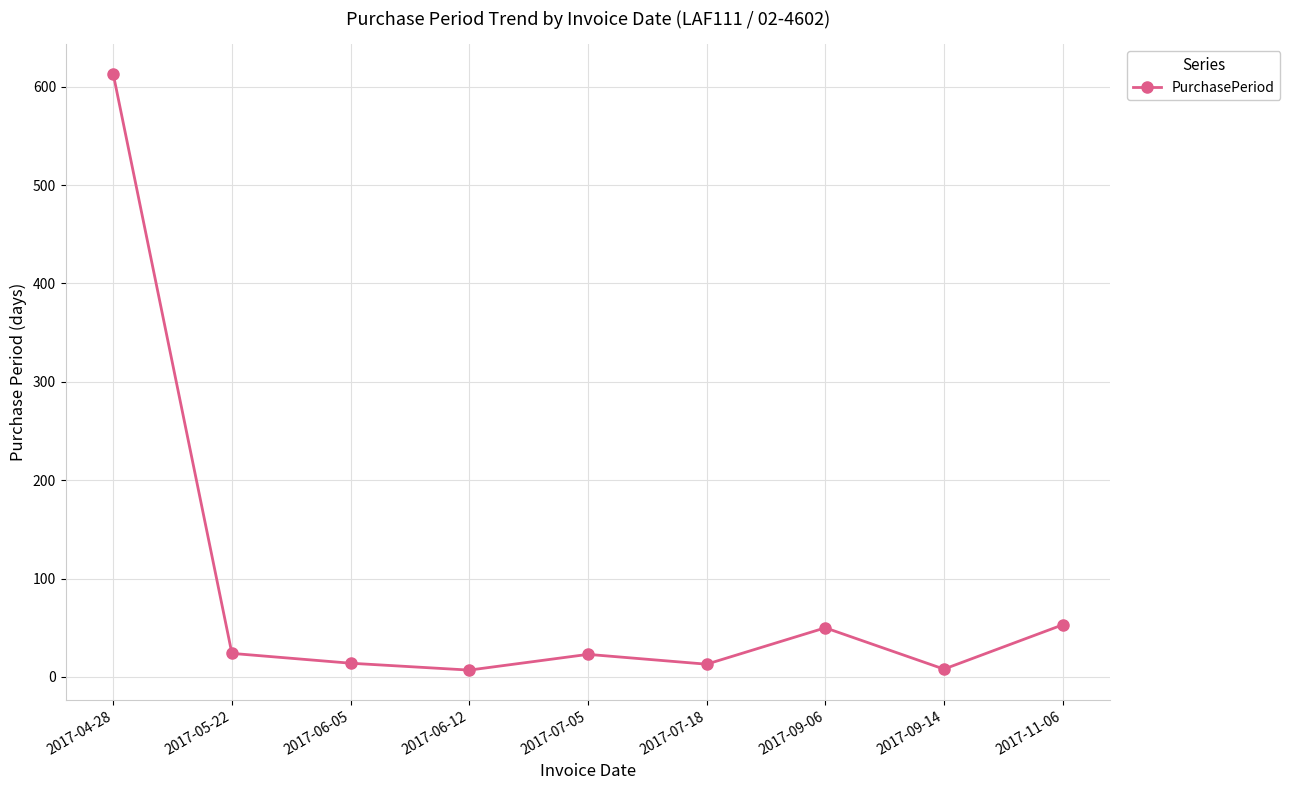

What is the sum of the values at 2017-11-06 and 2017-07-18?

66